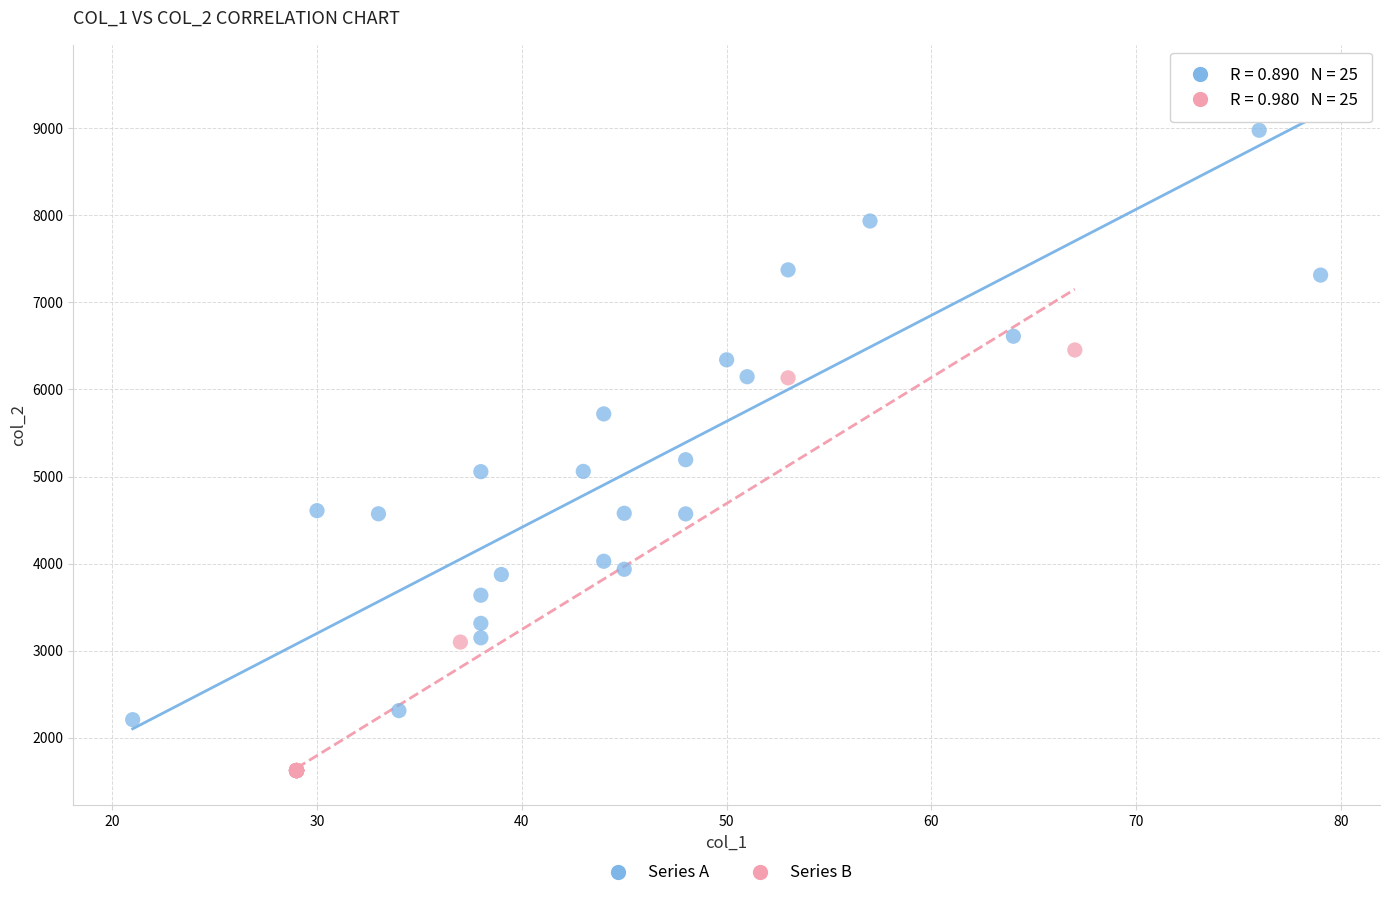

Which series has the largest Y range (max minus min)?

Series A